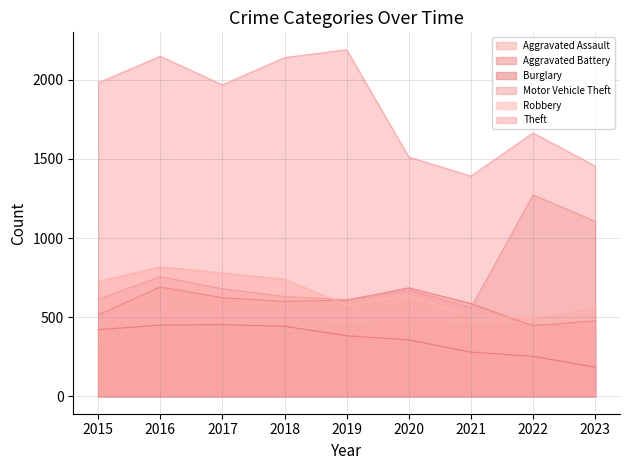

What is the maximum value for Aggravated Assault?

466